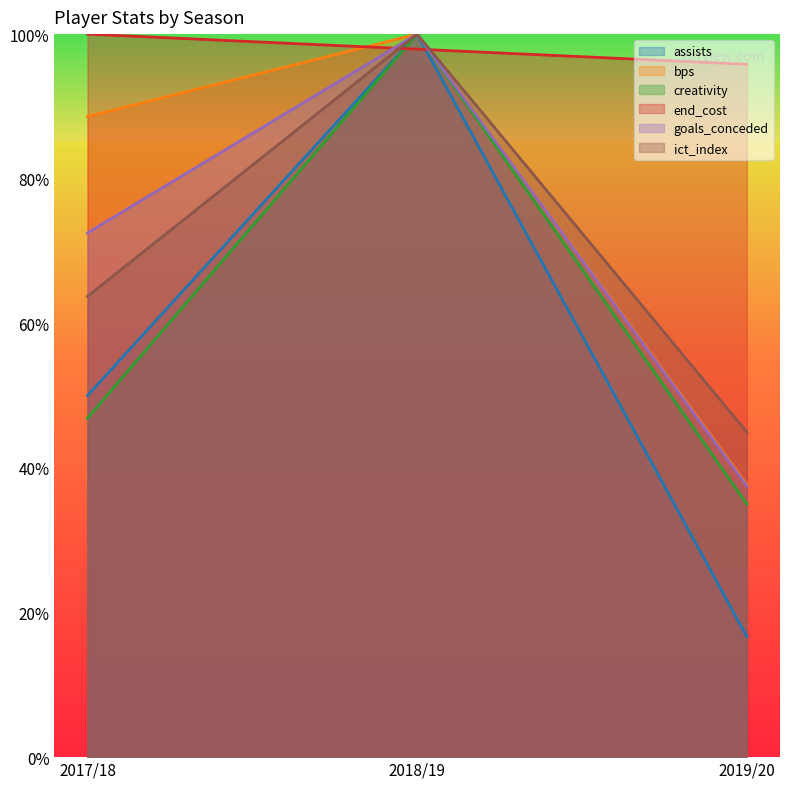

Reading left to right, what are all the values shown in this chart?

assists: 0.5	1.0	0.2
bps: 0.9	1.0	0.4
creativity: 0.5	1.0	0.4
end_cost: 1.0	1.0	1.0
goals_conceded: 0.7	1.0	0.4
ict_index: 0.6	1.0	0.4